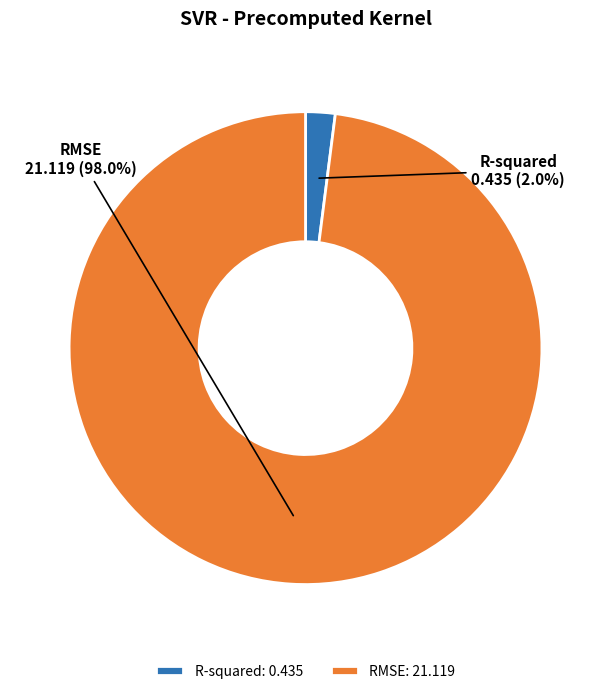

Combined, do R-squared and RMSE account for over 50%?

Yes